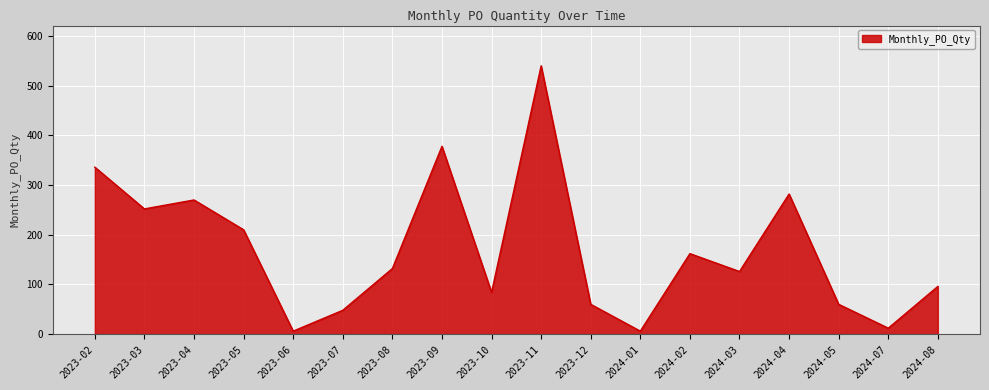

Which category has the highest value across all series?

2023-11